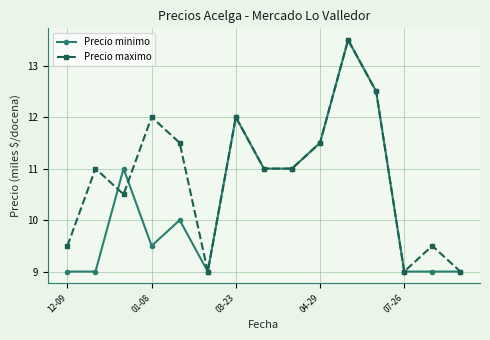

What is the value of the Precio minimo point at the 10th from the left?

11.5